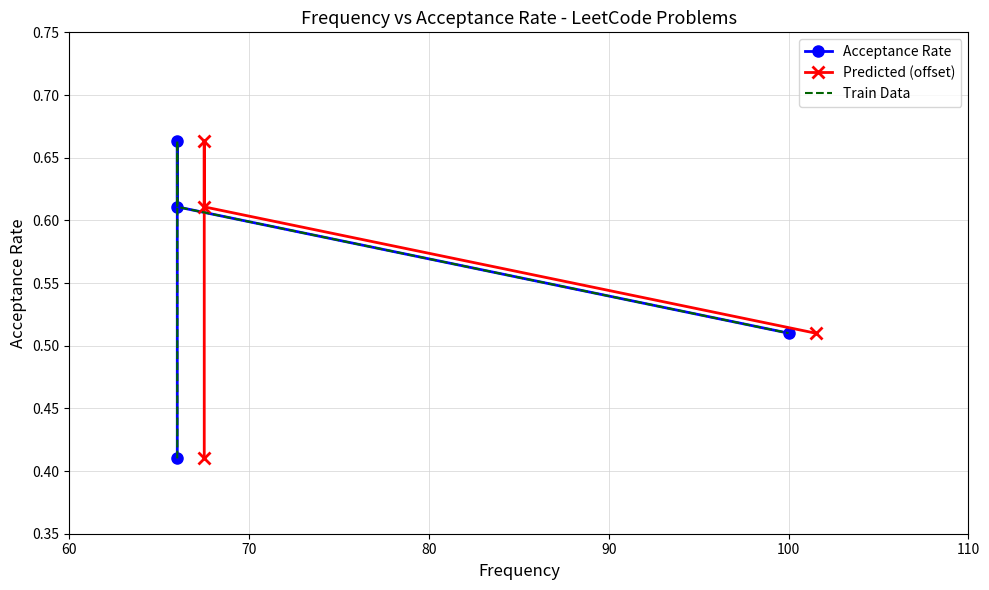

Which series has the largest total across all categories?

Acceptance Rate